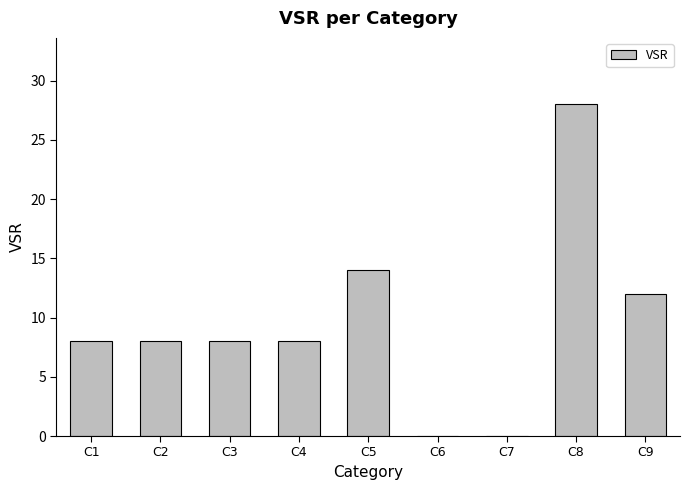

How many categories are shown in the chart?

9